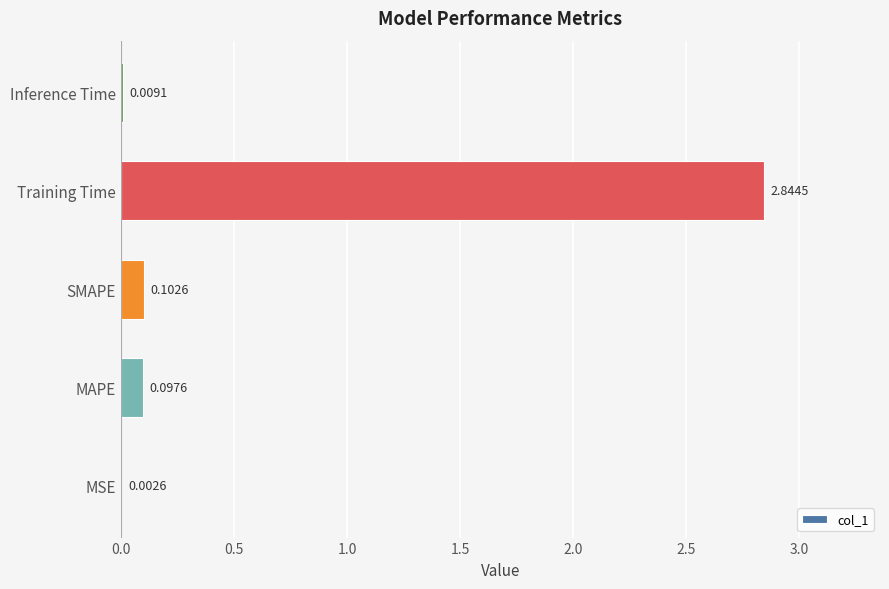

Where is the data nearest to the value 1?

SMAPE